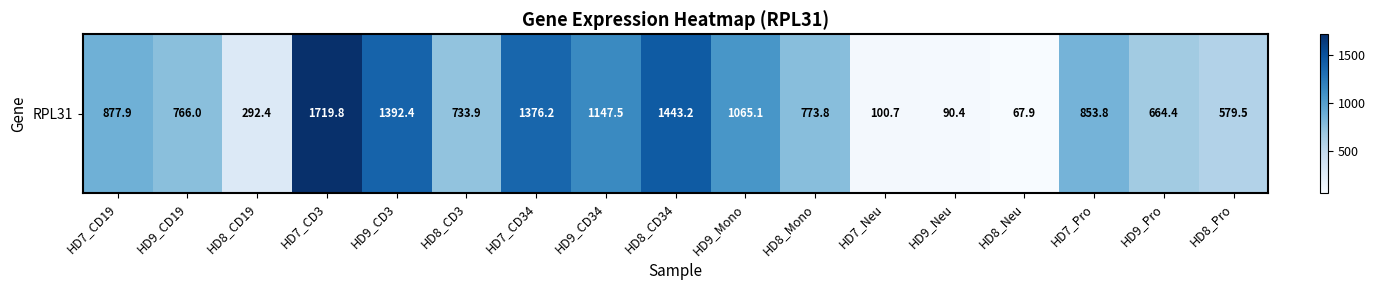

The value at HD9_CD19 is 504.4. True or false?

False